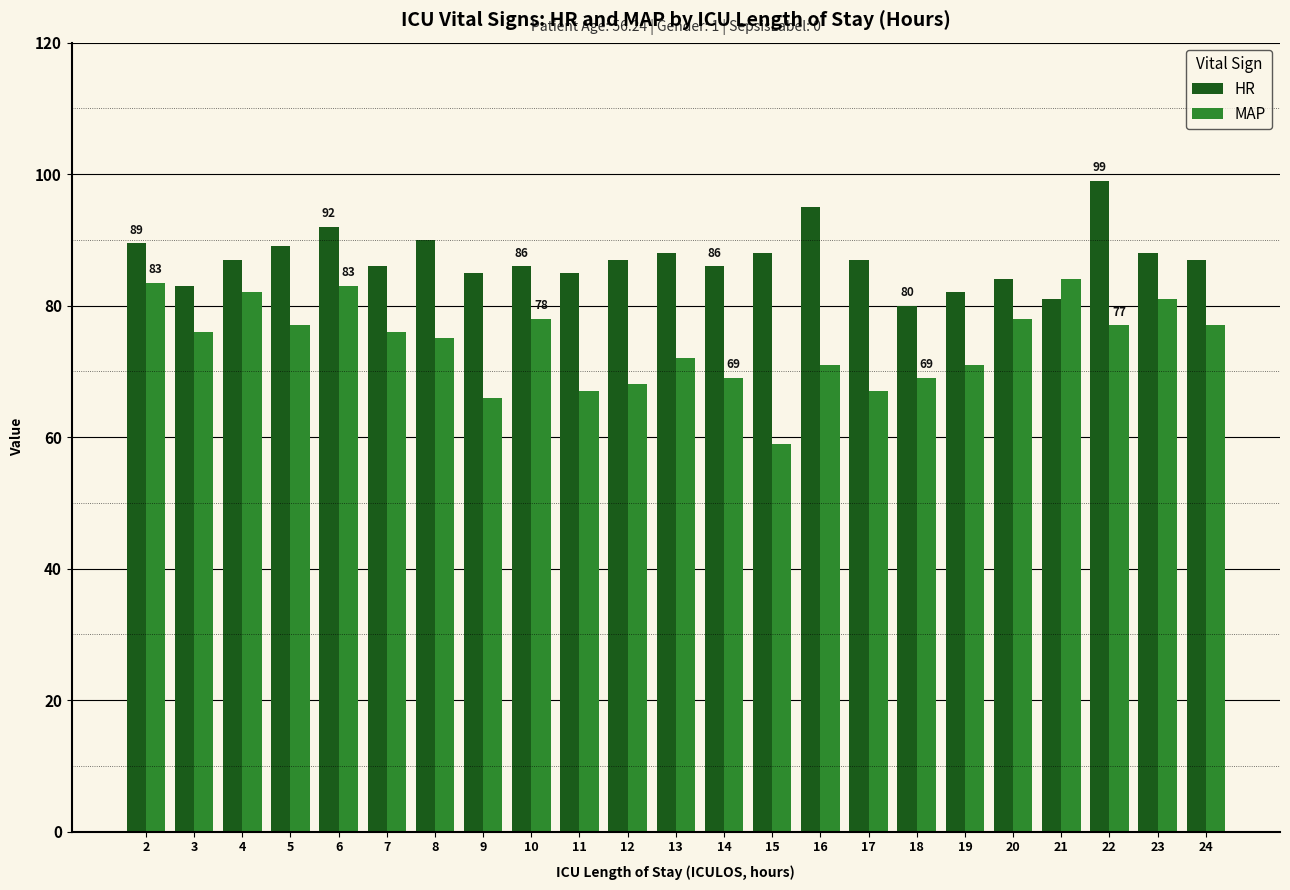

Reading right to left, extract all data points from this chart.

HR: 87.0	88.0	99.0	81.0	84.0	82.0	80.0	87.0	95.0	88.0	86.0	88.0	87.0	85.0	86.0	85.0	90.0	86.0	92.0	89.0	87.0	83.0	89.5
MAP: 77.0	81.0	77.0	84.0	78.0	71.0	69.0	67.0	71.0	59.0	69.0	72.0	68.0	67.0	78.0	66.0	75.0	76.0	83.0	77.0	82.0	76.0	83.5